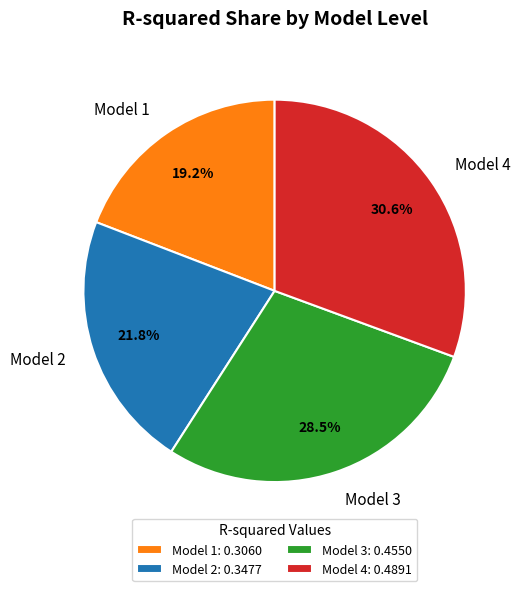

Is it true that Model 1 is 19% of the pie?

True